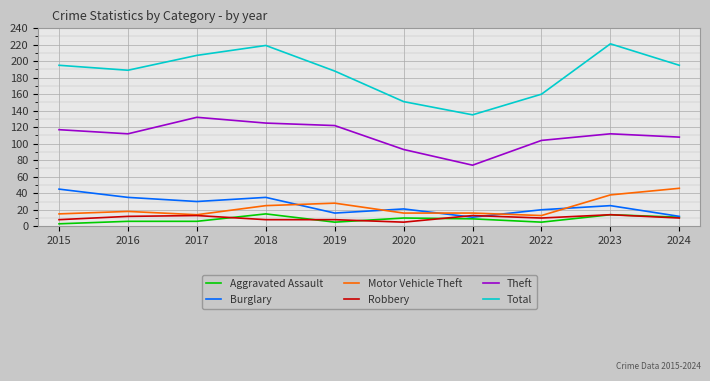

True or false: Total has a value of 189 at 2016.

True